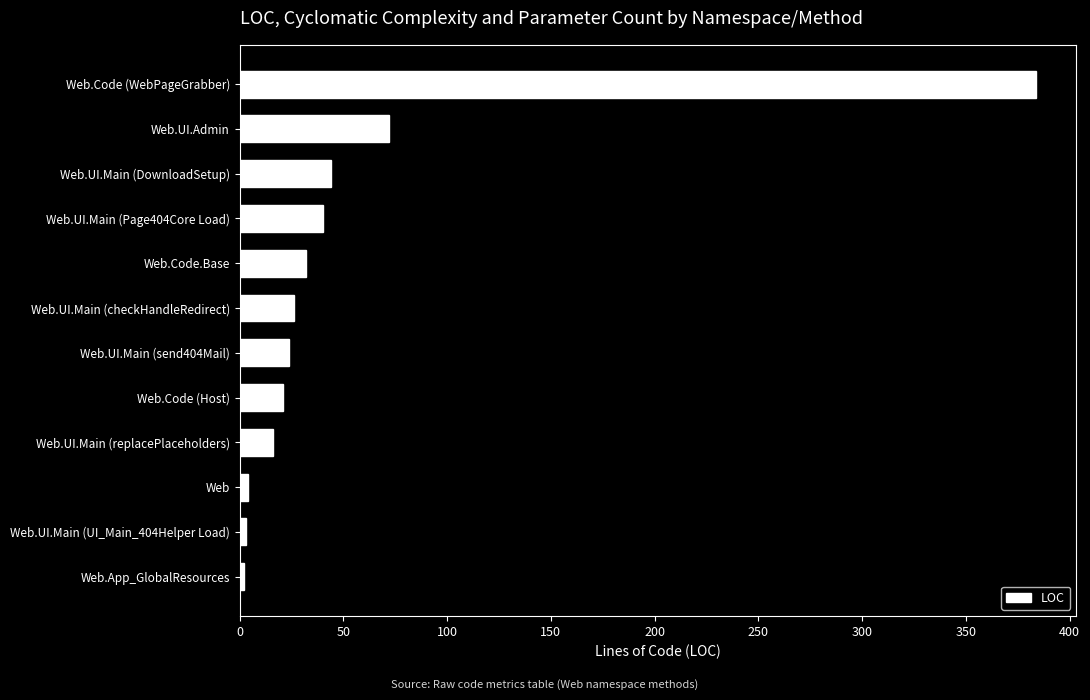

How many values are below 26?

6